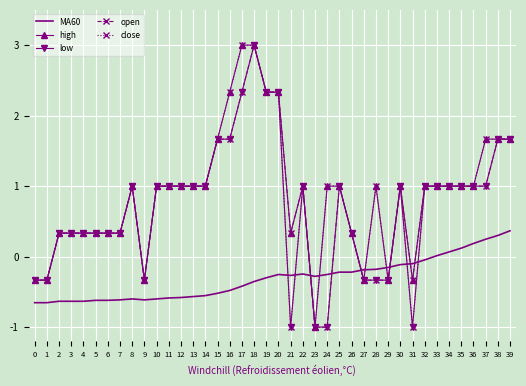

What is the difference between the high values at 22 and 31?

1.3